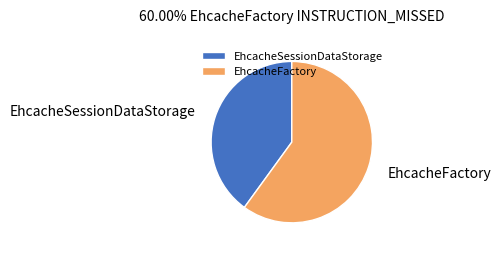

Does EhcacheFactory account for over 50% of the chart?

Yes